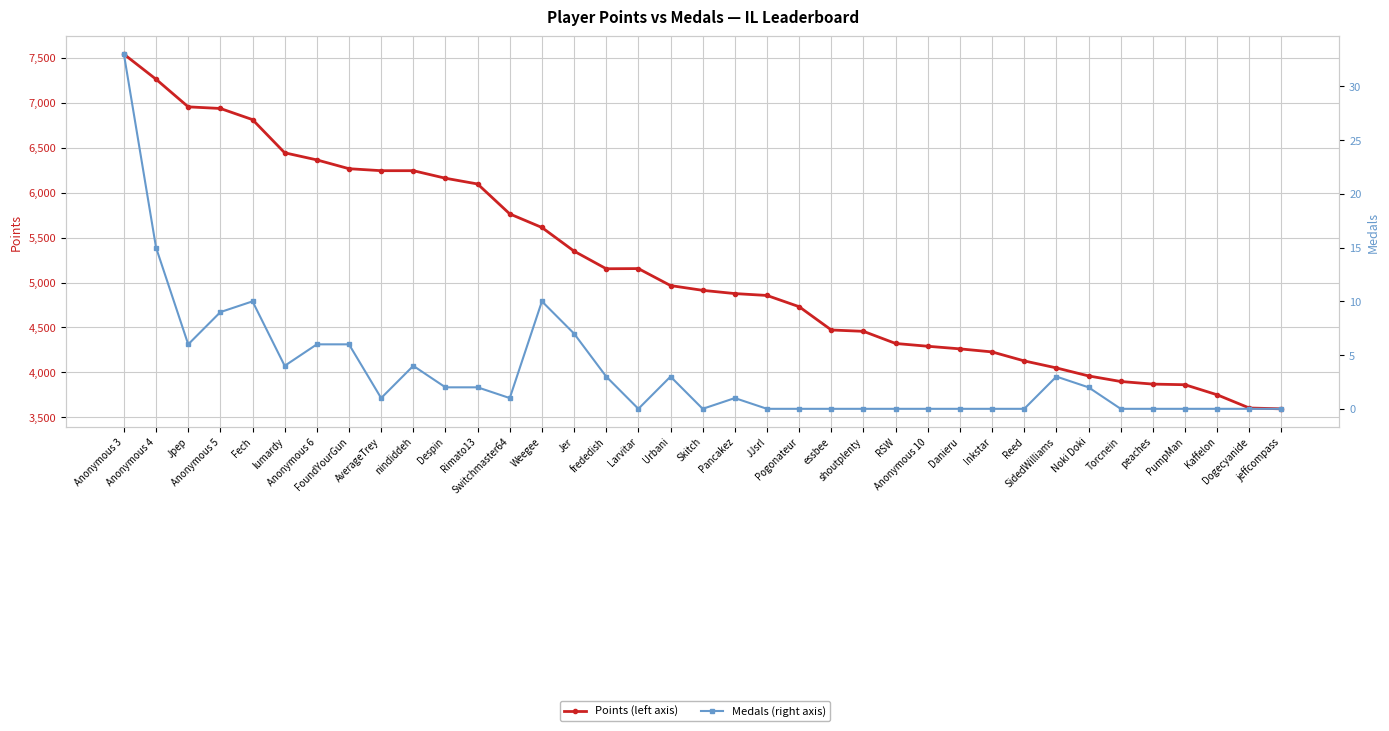

Count the number of categories in the chart.

37